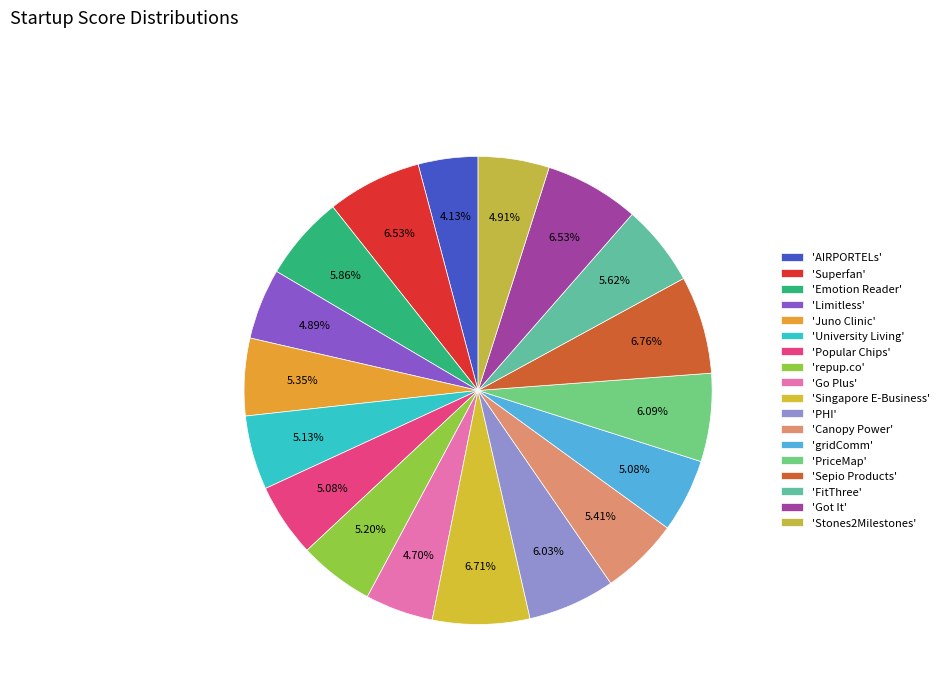

What is the smallest slice in the pie chart?

'AIRPORTELs'